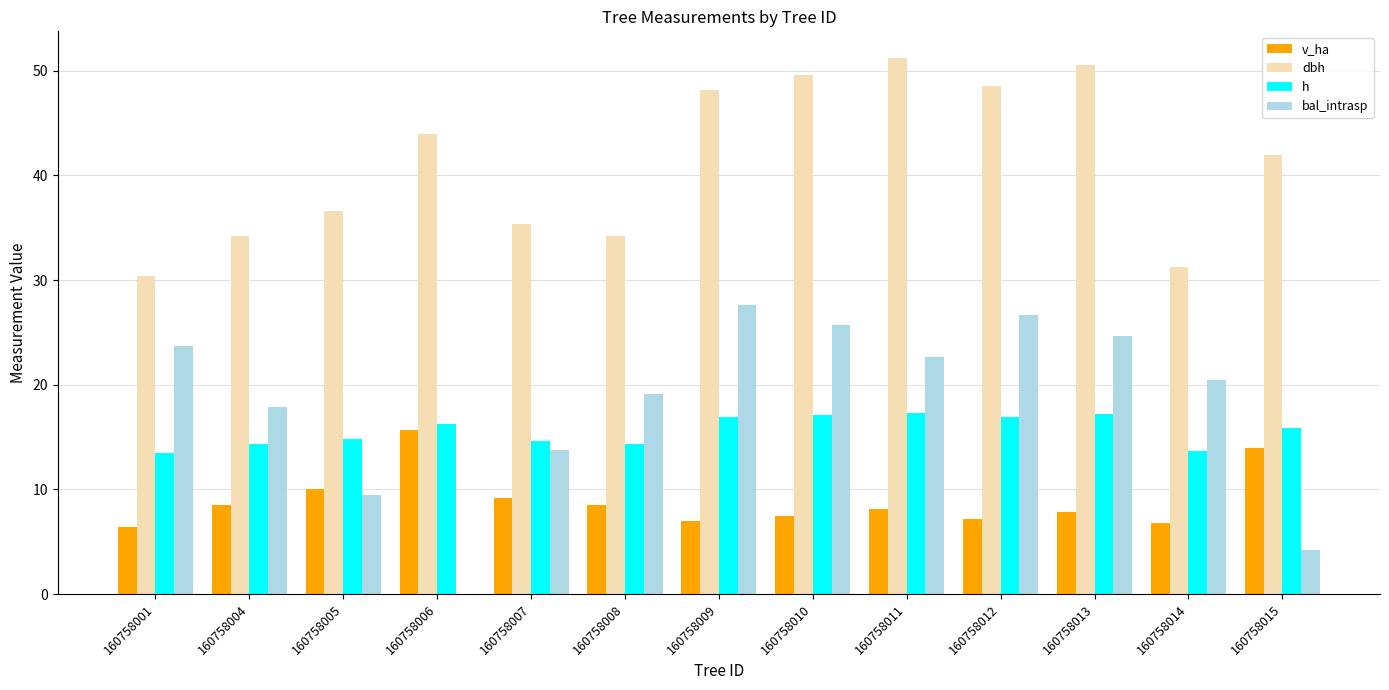

What is the sum of all h values?

203.0